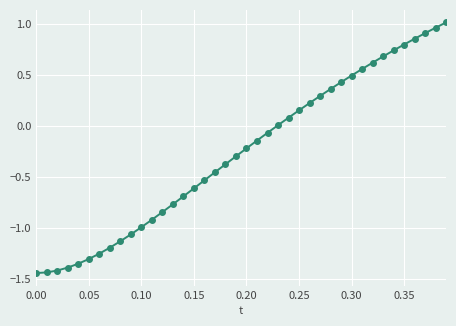

What is the sum of all values?

-10.7